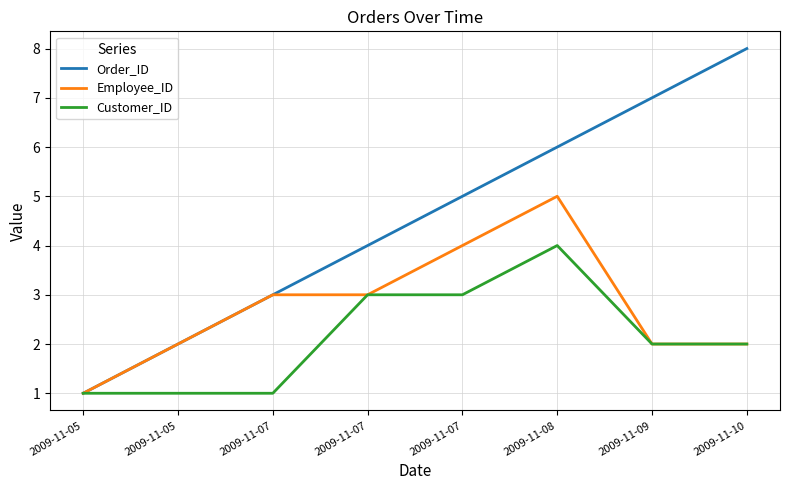

What are all the series names shown in the legend?

Order_ID, Employee_ID, Customer_ID